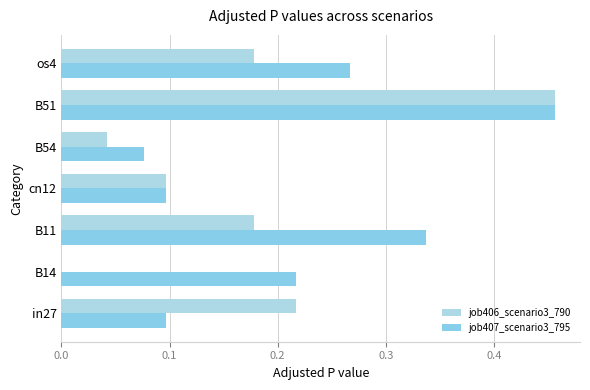

How many data points does each series have?

7